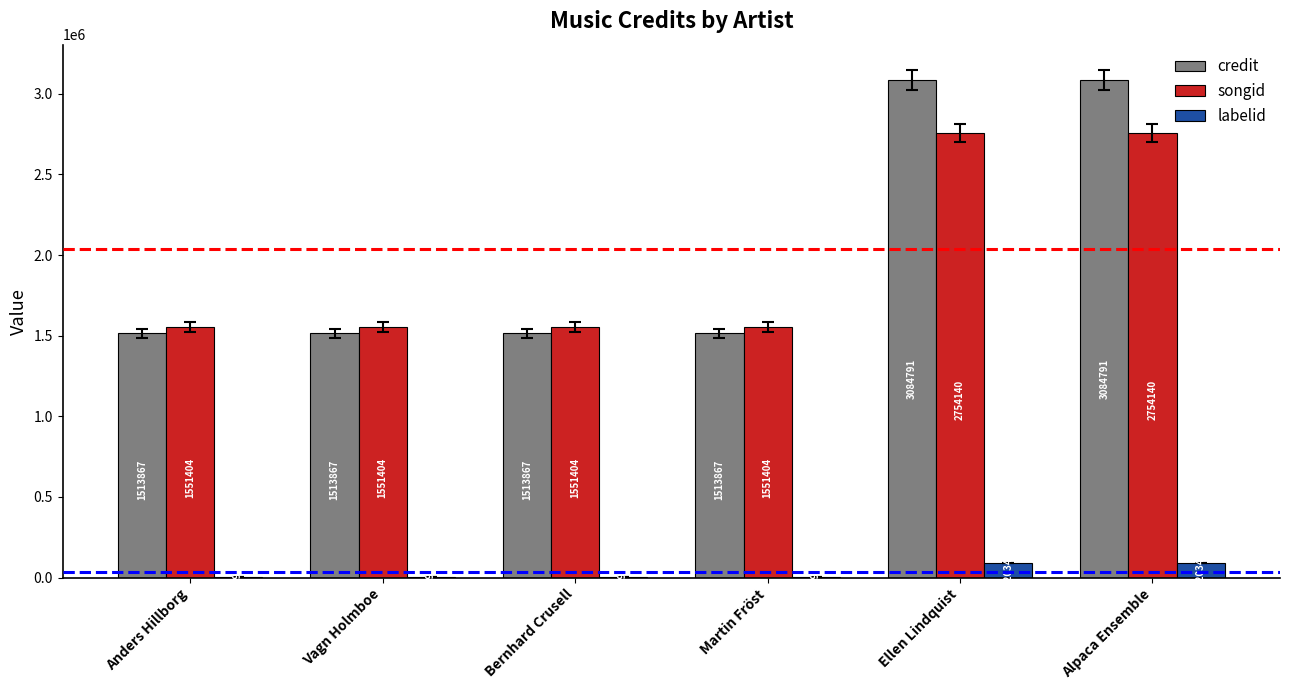

How many credit values are between 1513867 and 3084791?

6